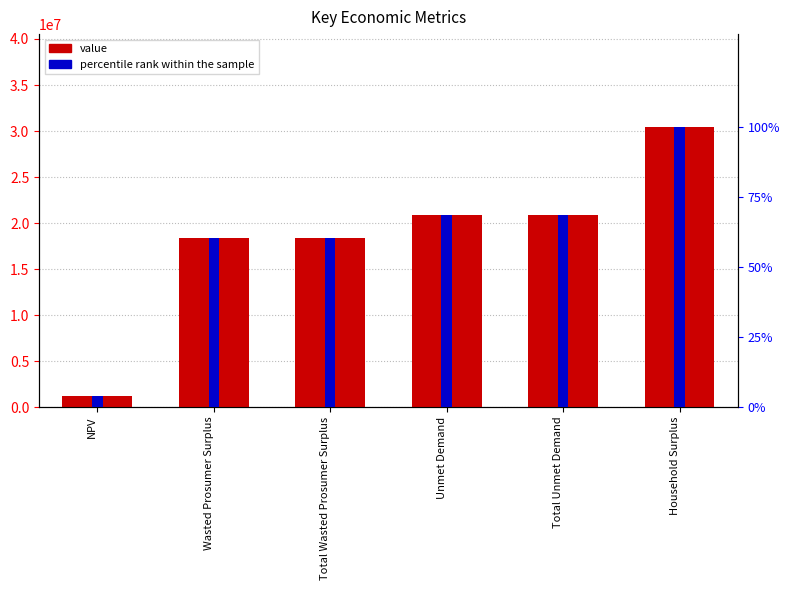

What is the label of the 4th bar from the right?

Total Wasted Prosumer Surplus